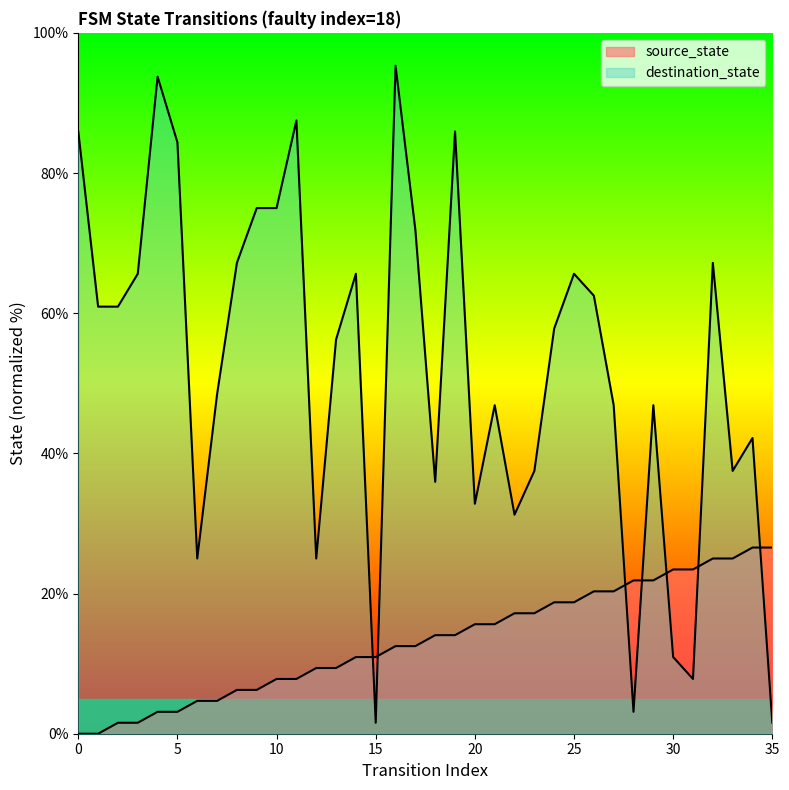

True or false: source_state has more than 2 interior local peaks.

False